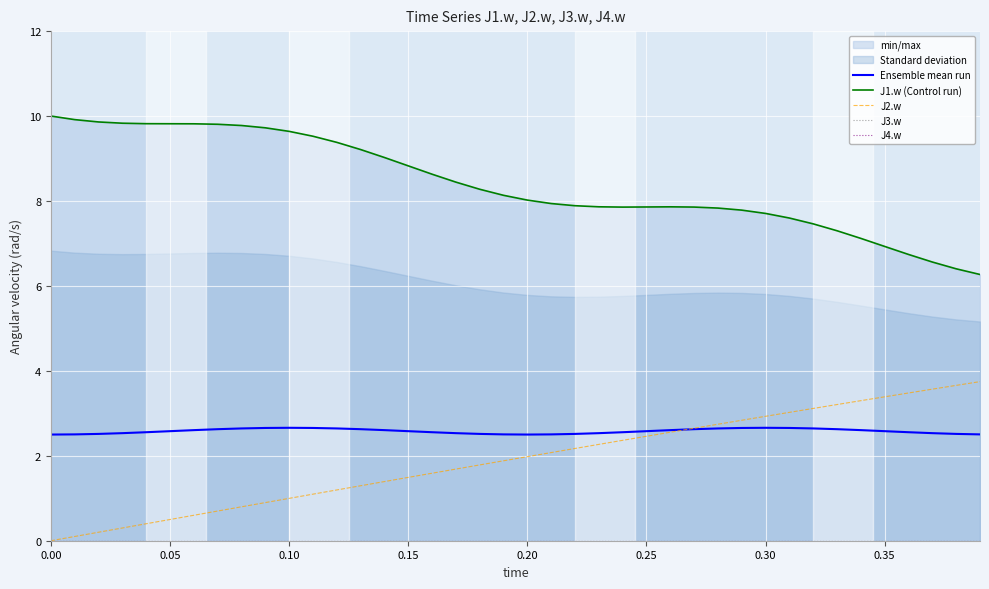

True or false: J2.w and J4.w intersect in this chart.

False